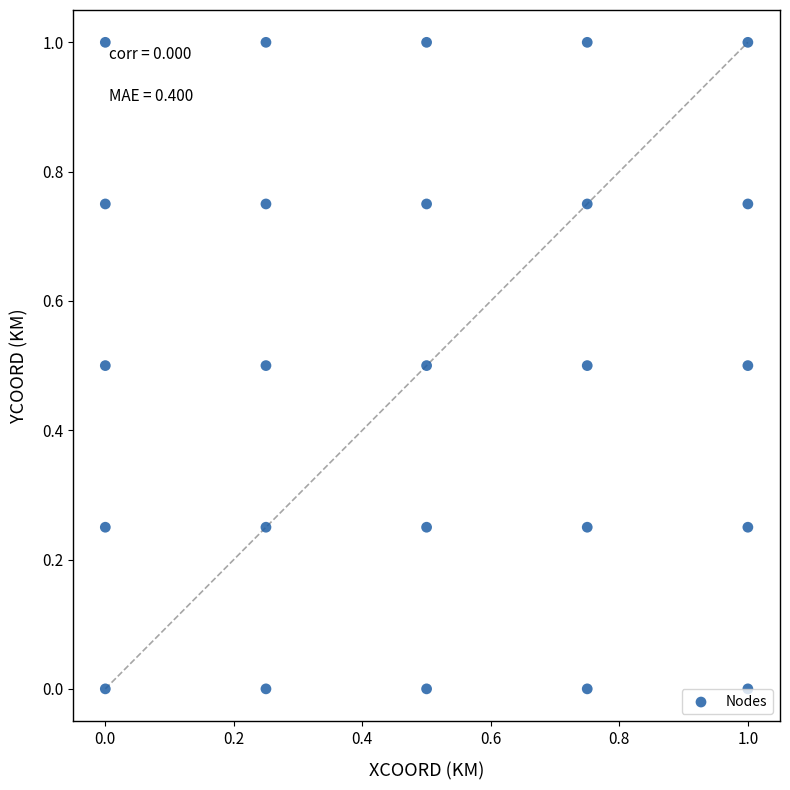

What is the range of Y values (max minus min)?

1.0